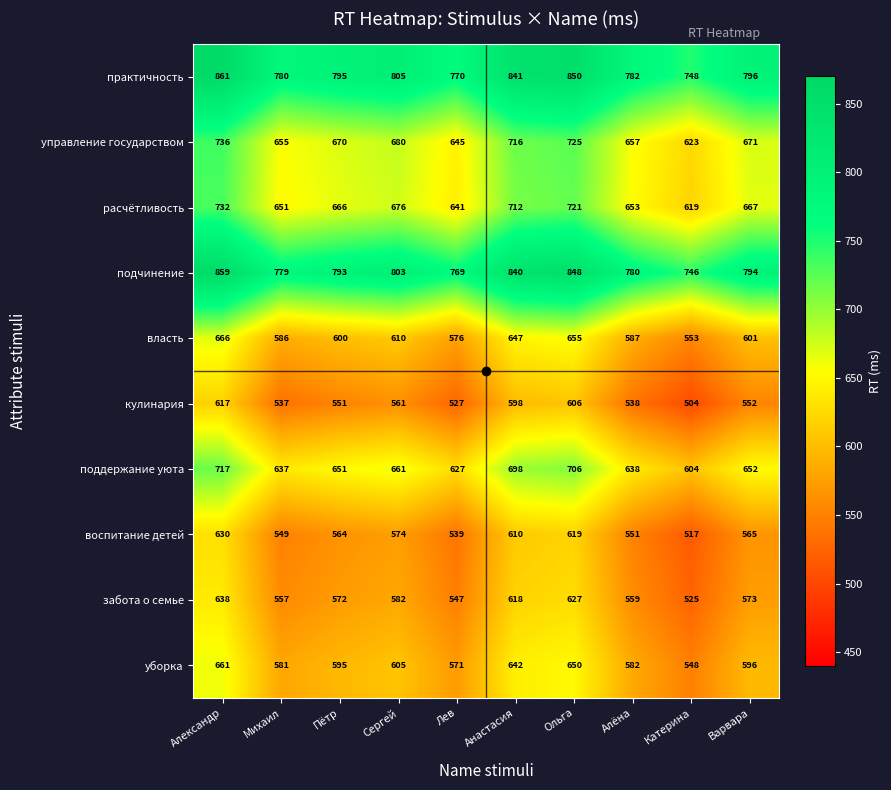

What is the average value of the подчинение series?

801